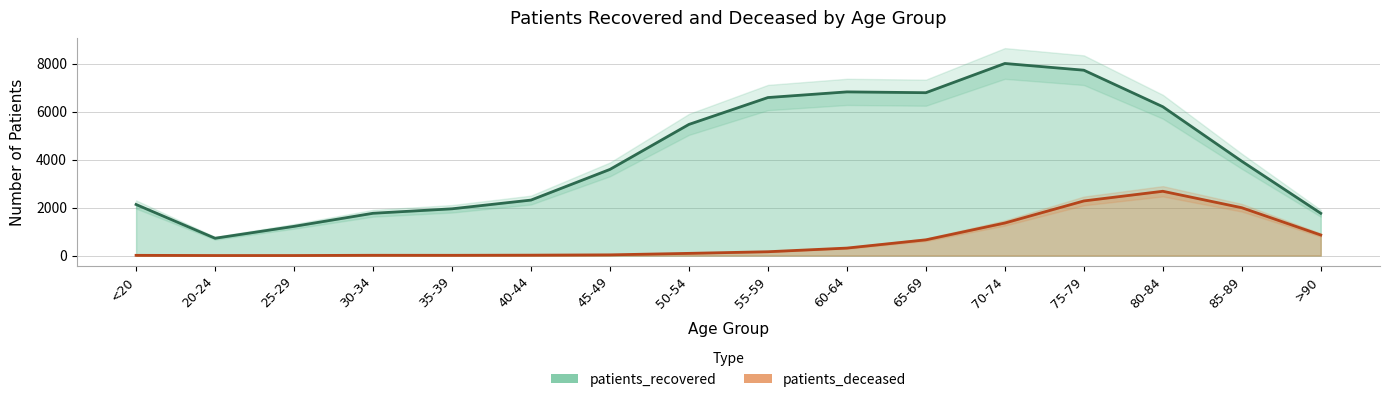

At which label does patients_recovered reach its minimum?

20-24